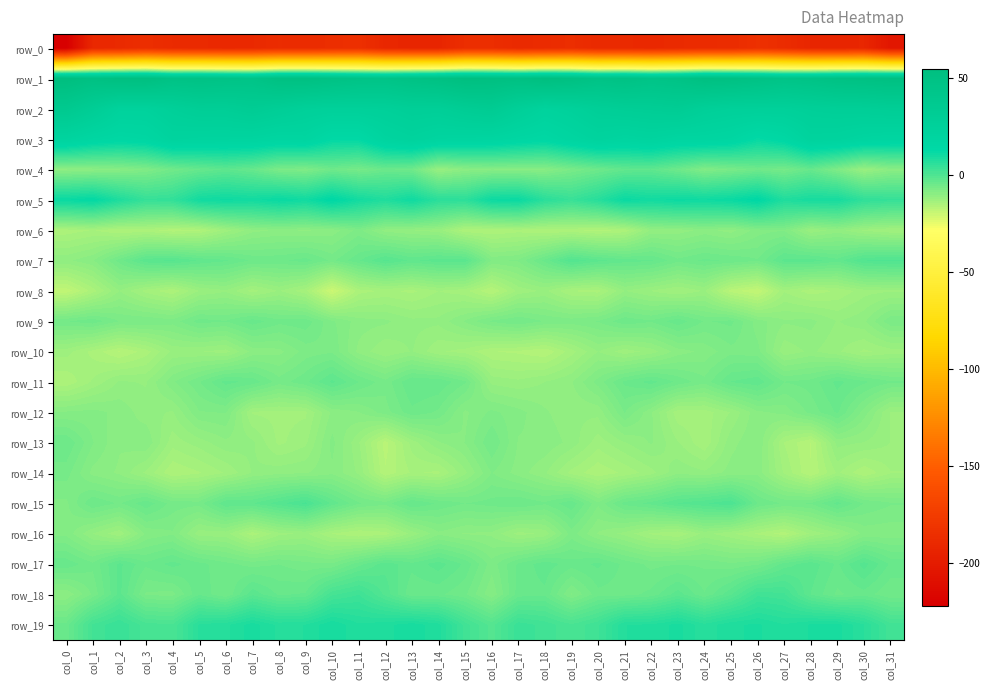

The value of row_12 at col_6 is -7.7. True or false?

True